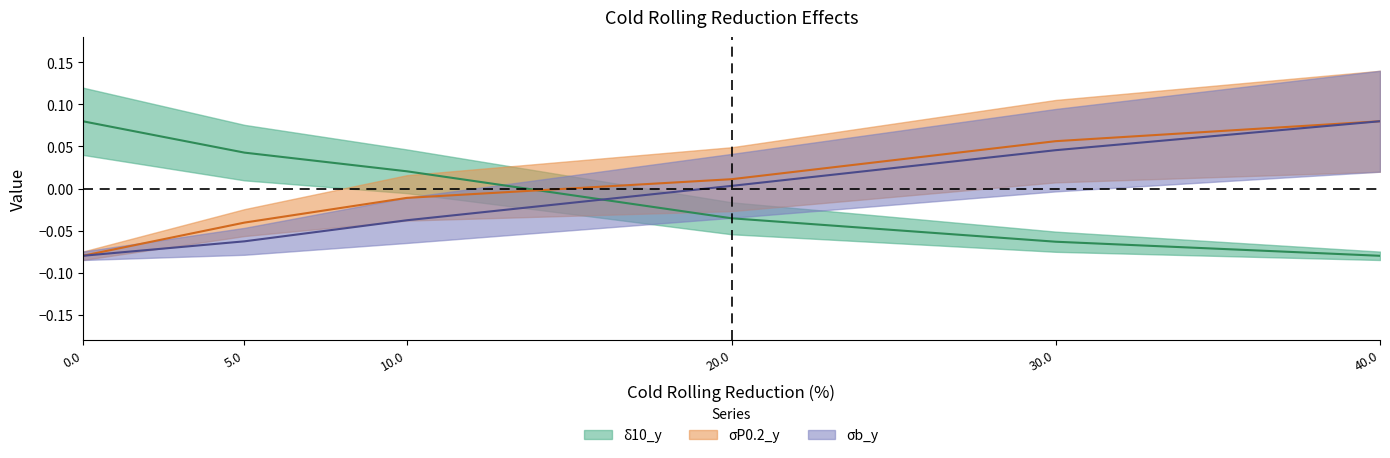

What is the spread (max minus min) of values at 40.0?

0.2